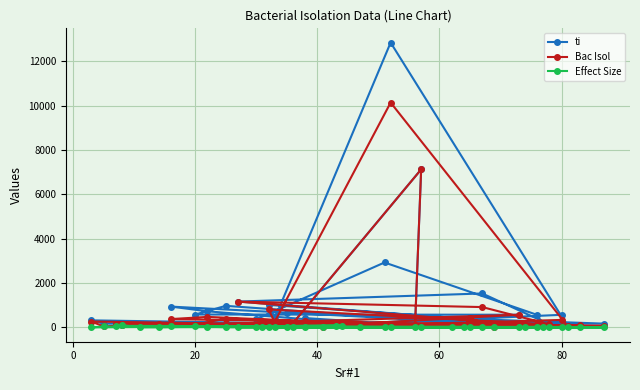

True or false: Bac Isol and ti intersect in this chart.

False